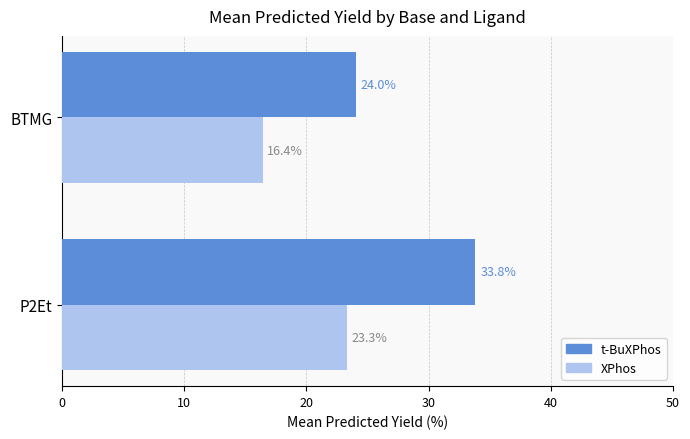

Which category has the highest value across all series?

P2Et